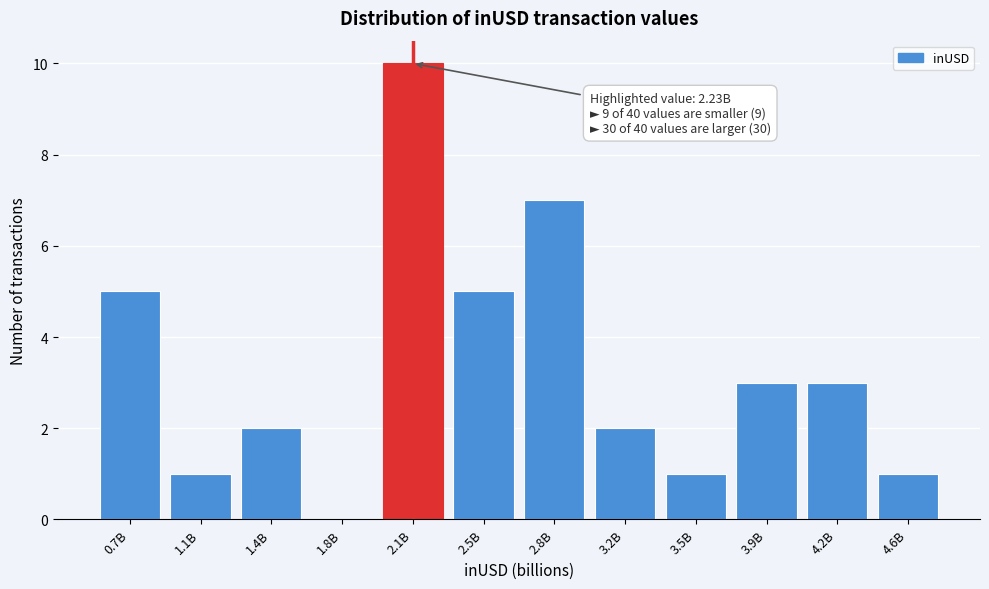

Reading right to left, list all the values displayed in this chart.

4.6B=1	4.2B=3	3.9B=3	3.5B=1	3.2B=2	2.8B=7	2.5B=5	2.1B=10	1.8B=0	1.4B=2	1.1B=1	0.7B=5